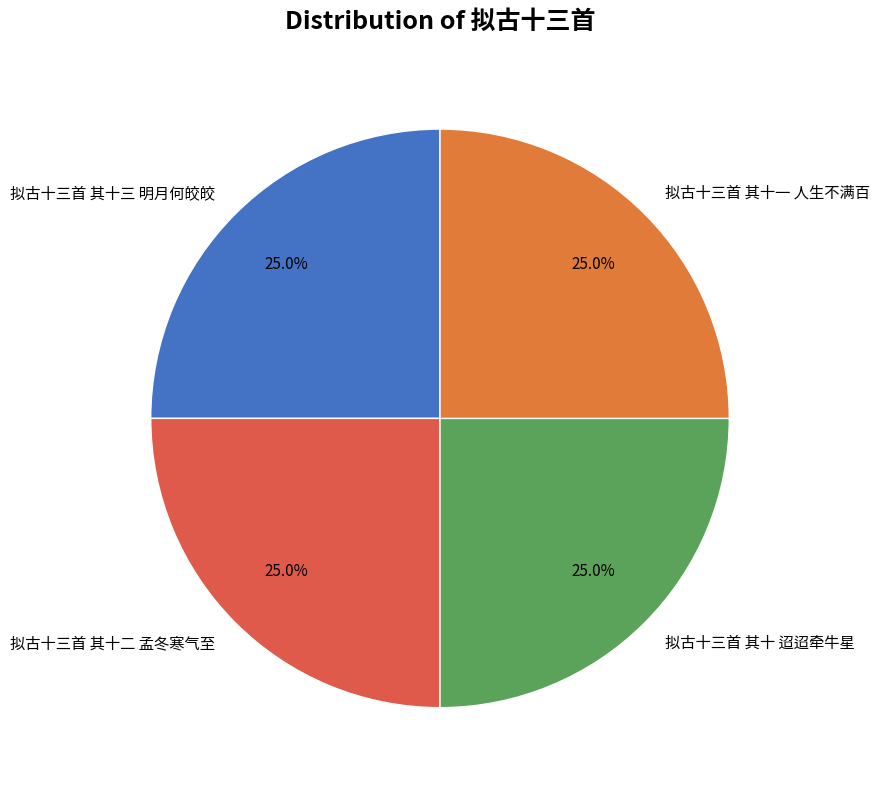

How many segments does this pie chart have?

4